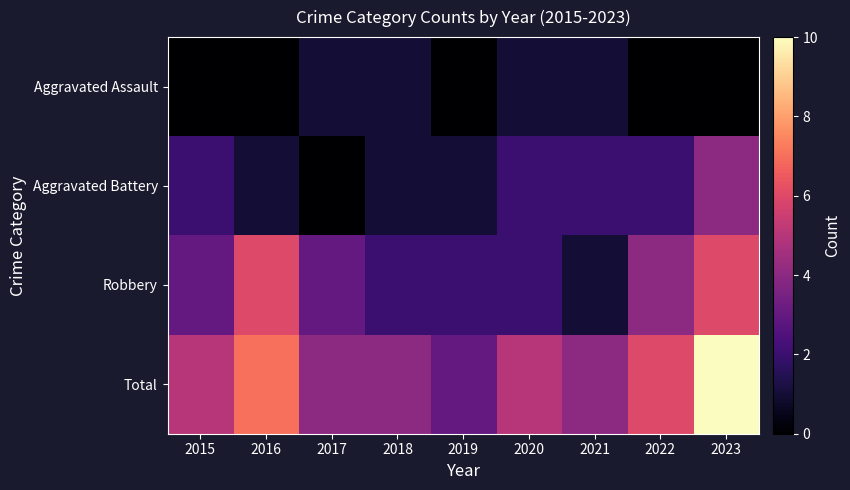

Which series has the largest total across all categories?

Total